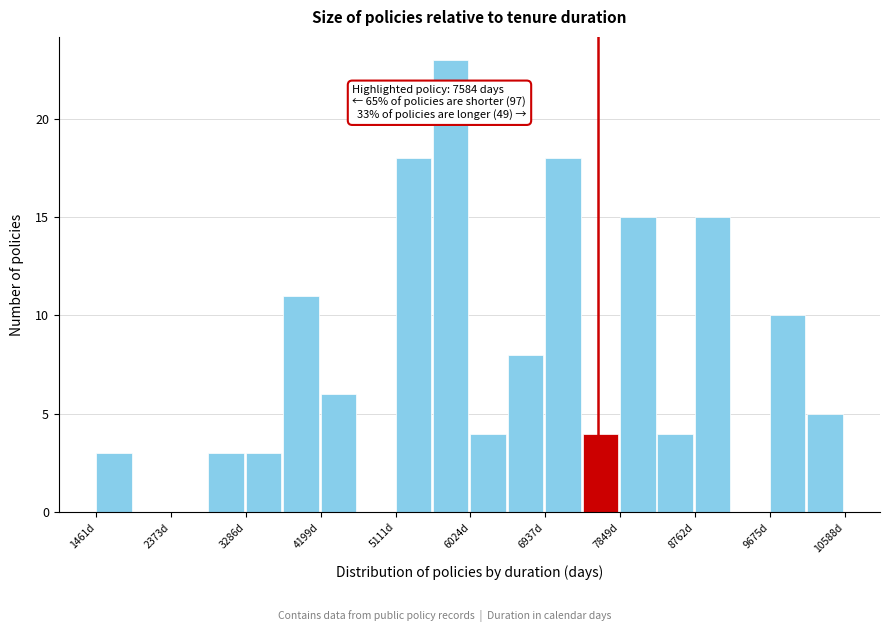

Over which range of the x-axis is the bar tallest?

5600 to 6000